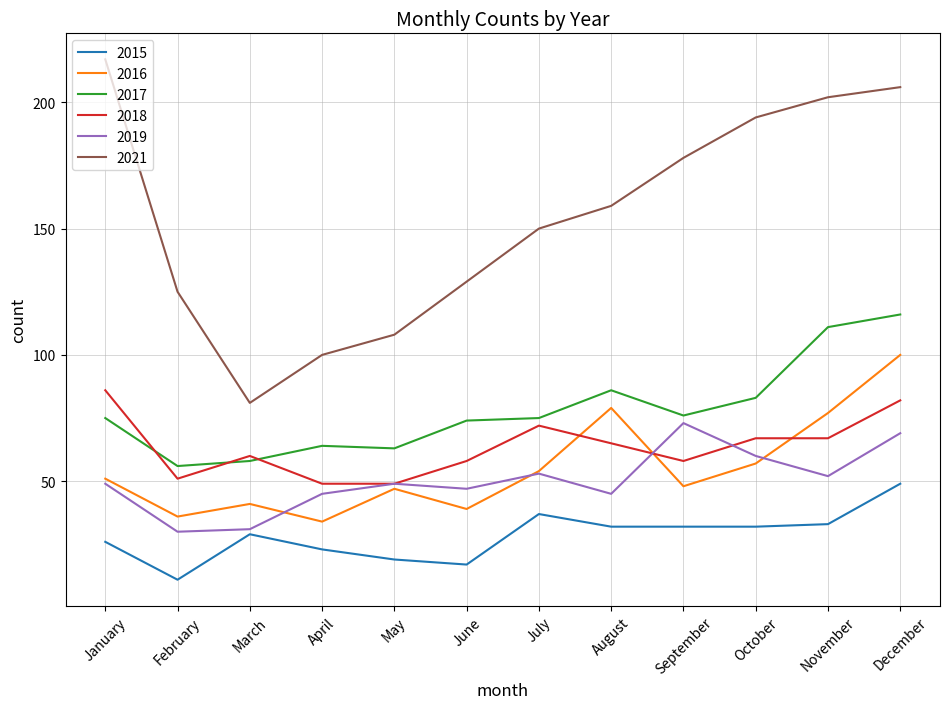

Count the number of data series in this chart.

6